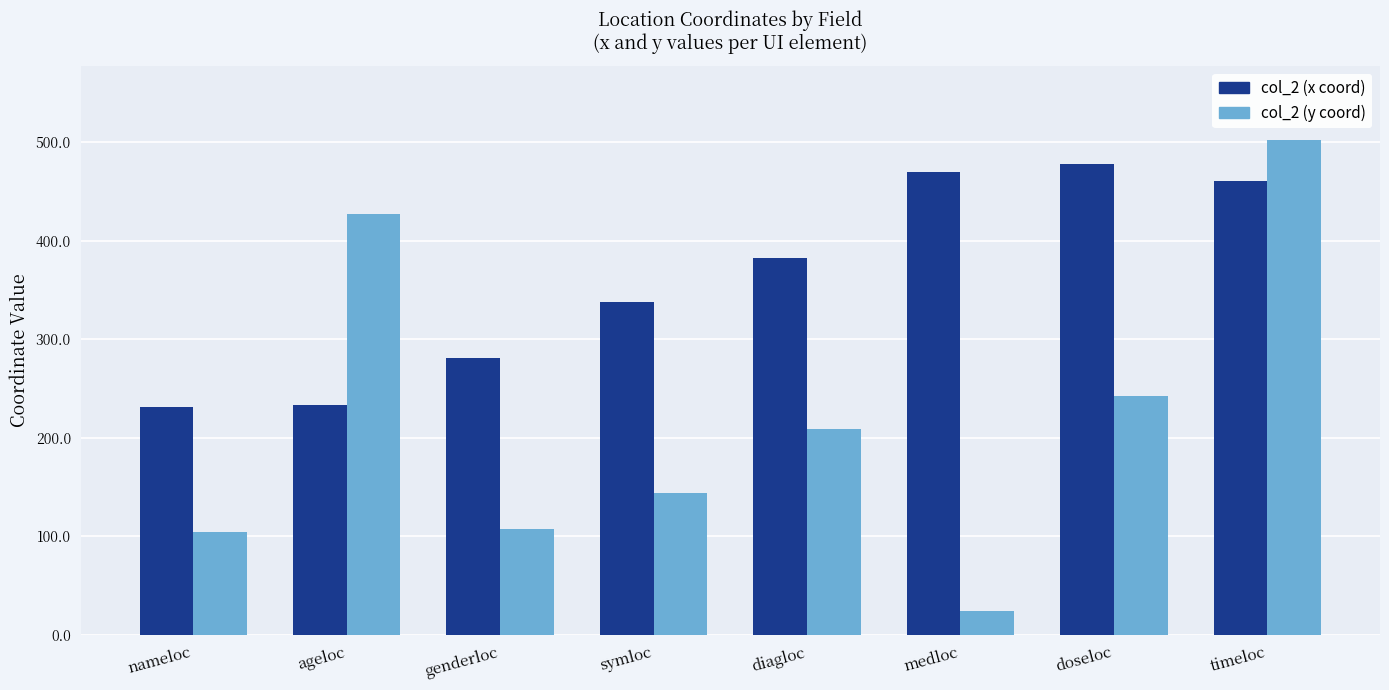

Rank the series by their average value, from highest to lowest.

col_2 (x coord), col_2 (y coord)